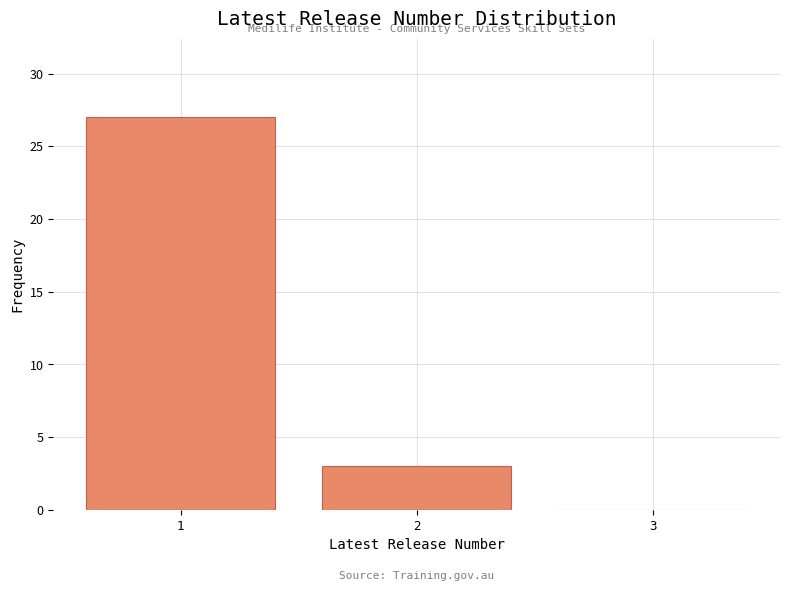

Reading left to right, transcribe this chart: for each bar, give the range it covers on the x-axis and its height. The values are not printed on the chart, so give them approximately, as read against the axis.

0.5 to 1.5: 27
1.5 to 2.5: 3
2.5 to 3.5: 0